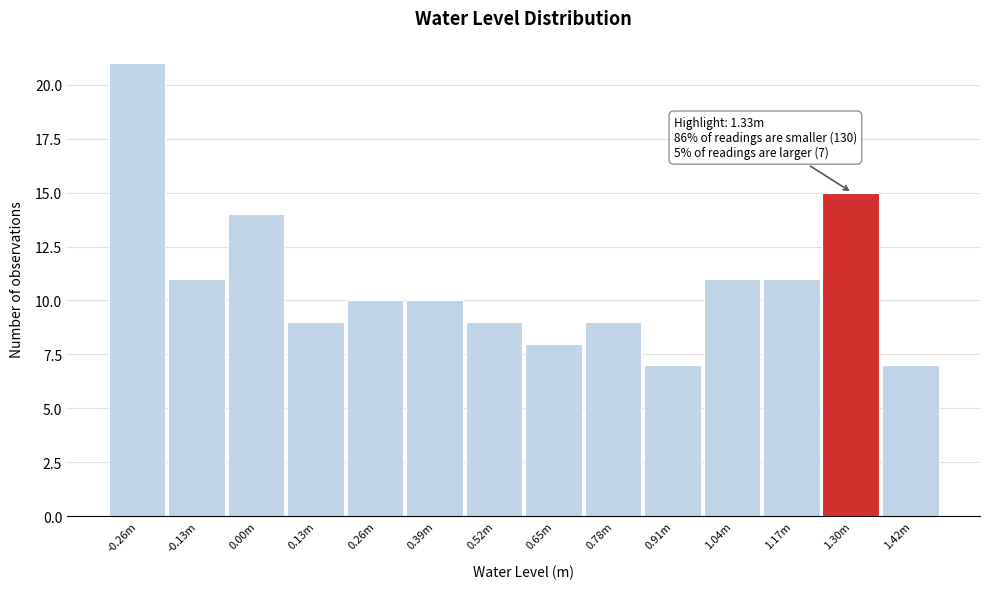

Reading left to right, what are all the values shown in this chart?

21	11	14	9	10	10	9	8	9	7	11	11	15	7